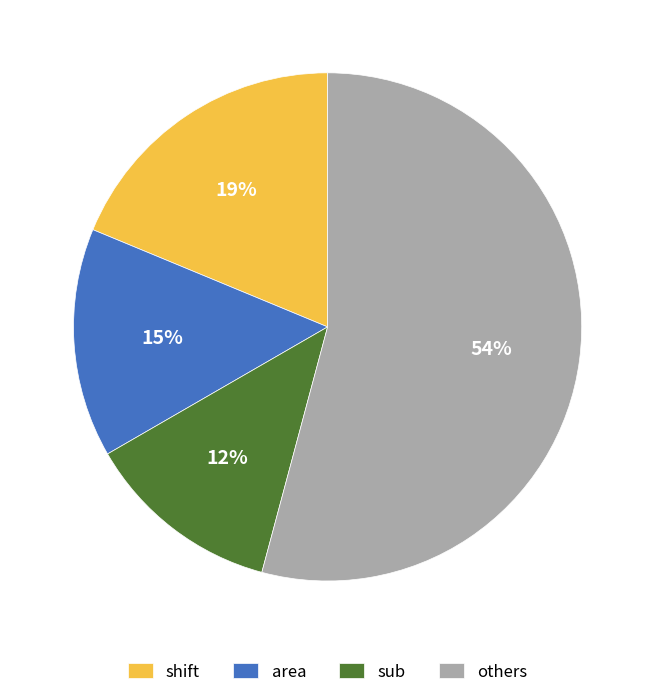

Does any single category account for the majority?

Yes